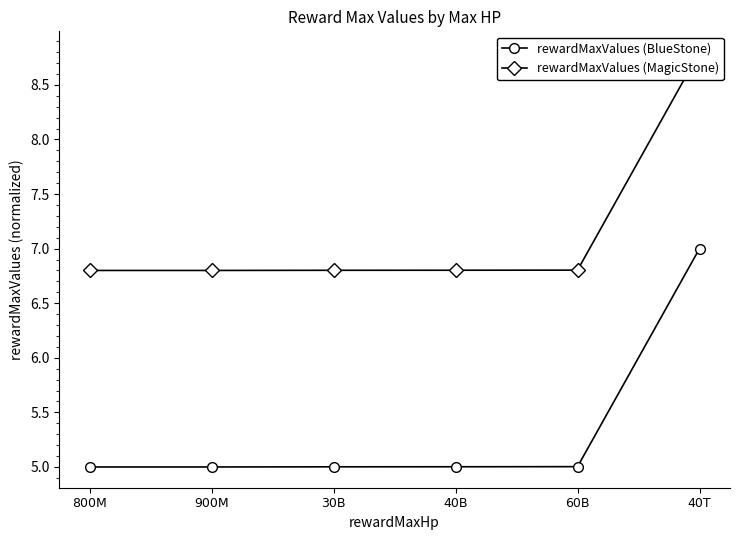

True or false: rewardMaxValues (MagicStone) and rewardMaxValues (BlueStone) cross at least once.

False